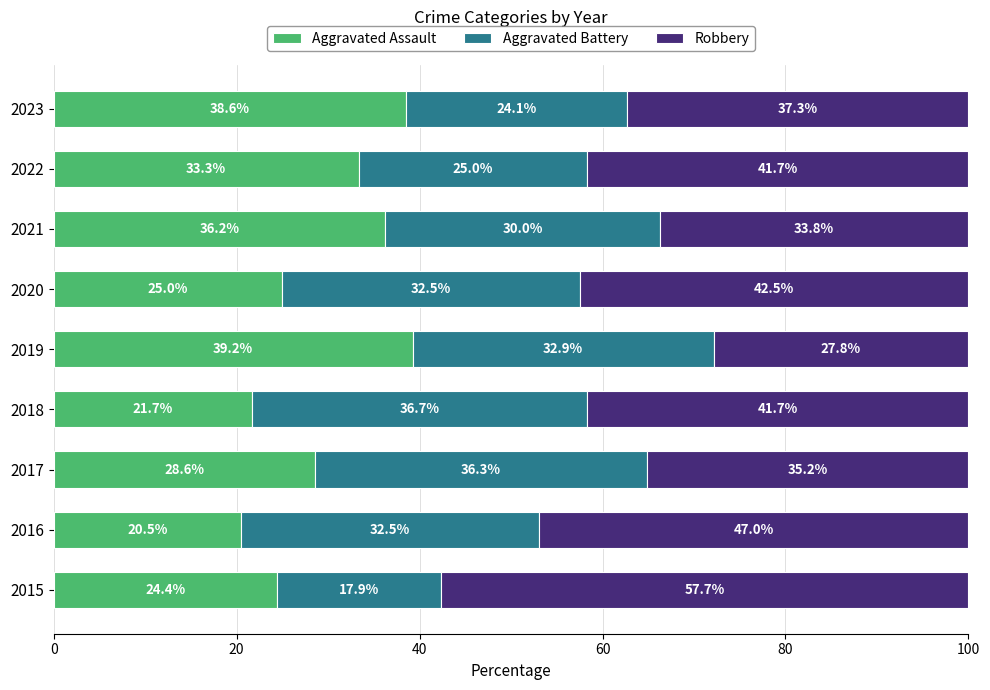

What are all the series names shown in the legend?

Aggravated Assault, Aggravated Battery, Robbery